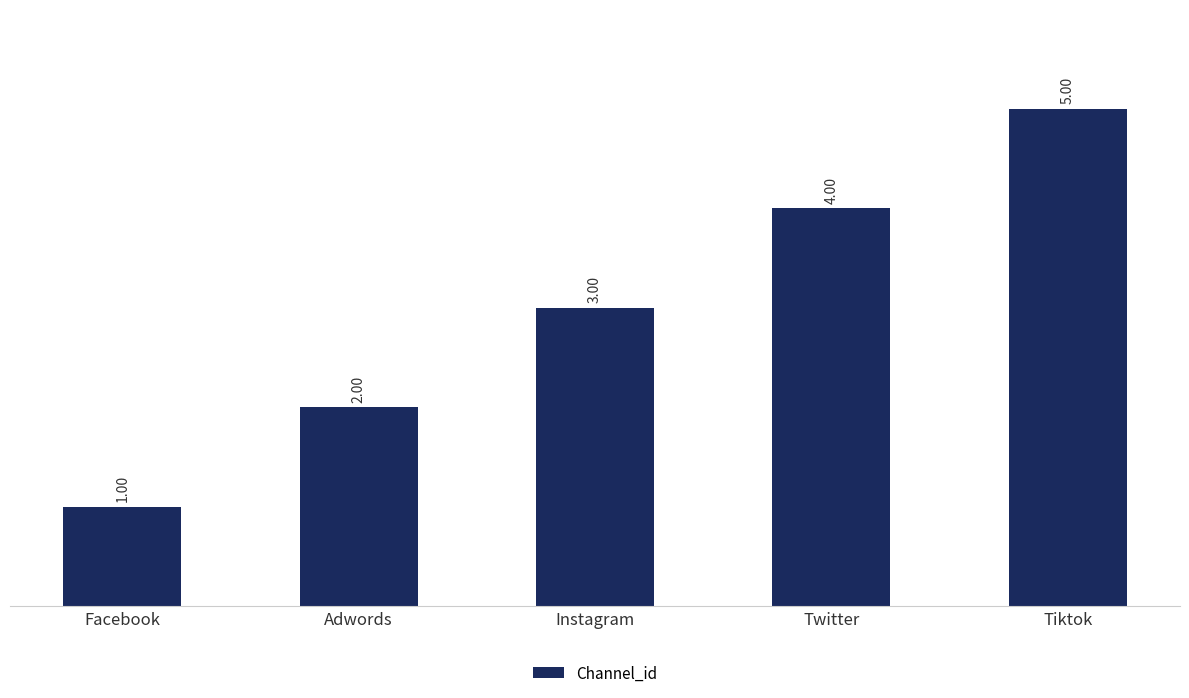

Count the number of categories in the chart.

5